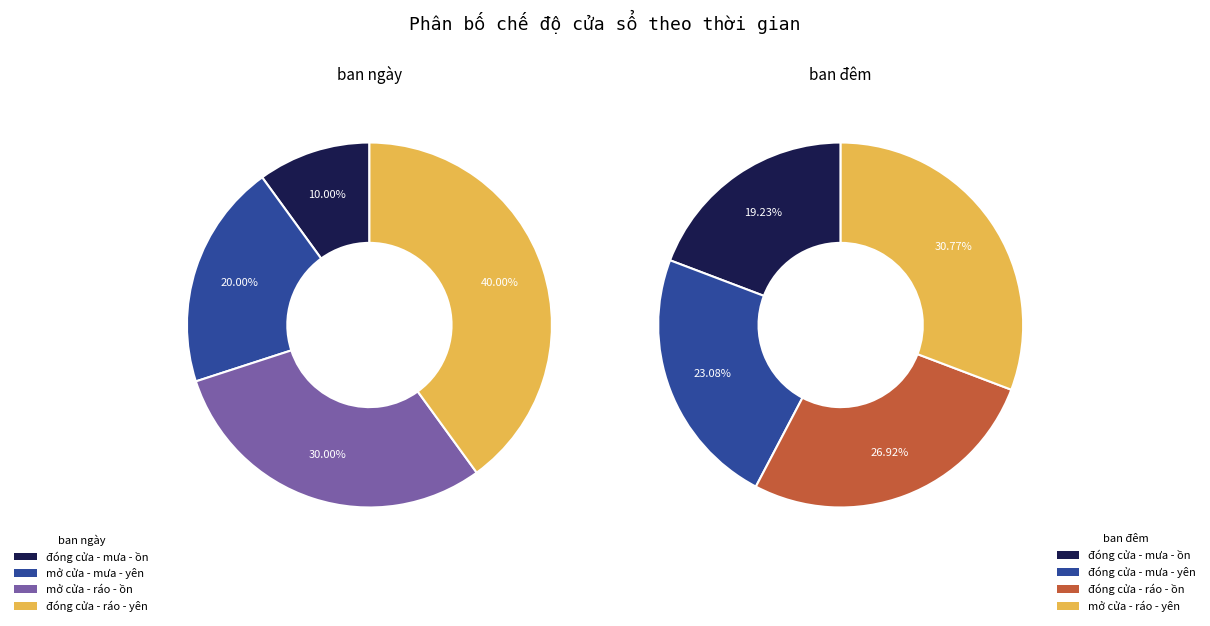

To the nearest percent, what is the difference between the largest and smallest slice percentages?

12%